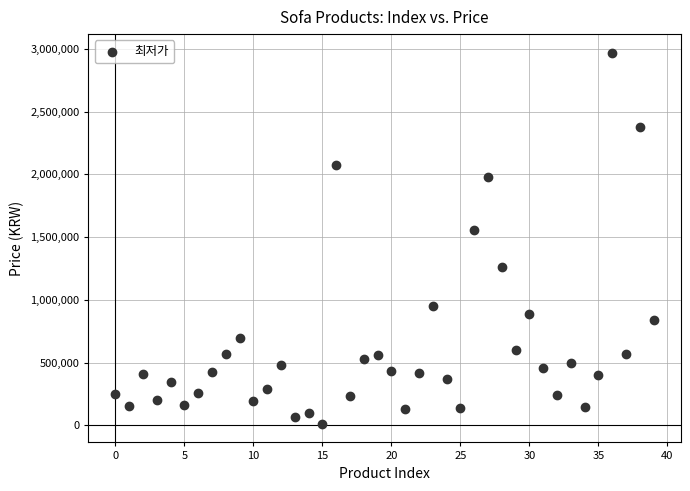

What is the range of Y values (max minus min)?

2957740